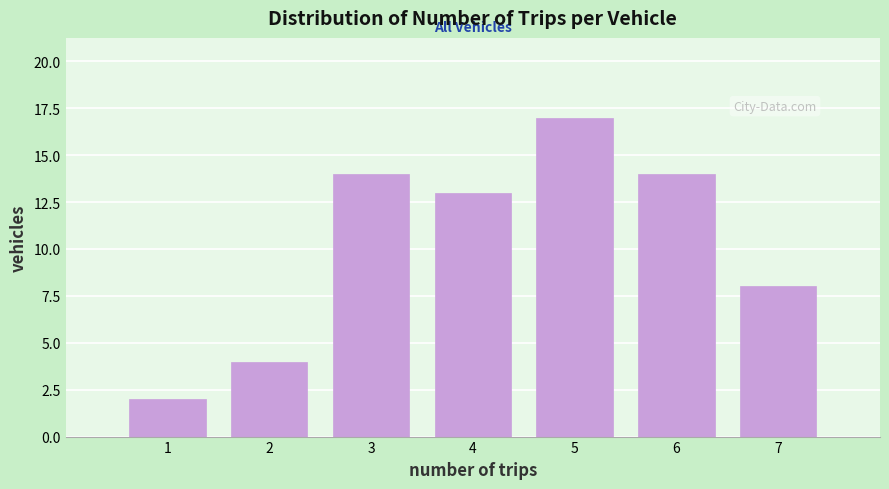

Reading right to left, list all the values displayed in this chart.

7=8	6=14	5=17	4=13	3=14	2=4	1=2